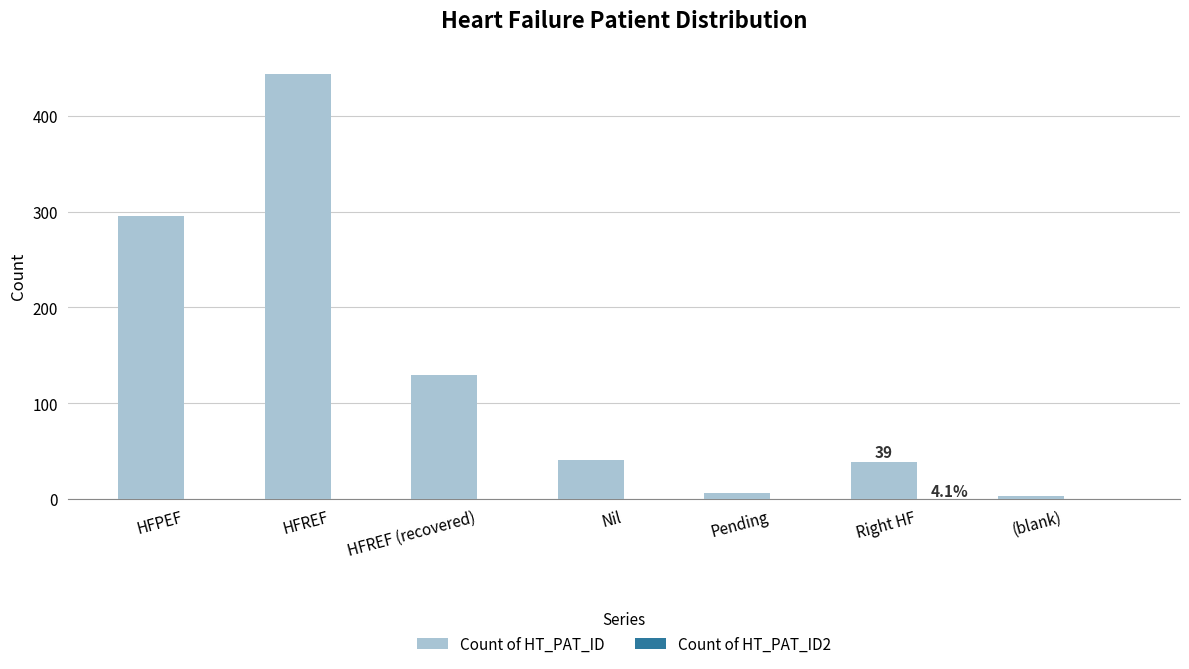

What is the spread (max minus min) of values at HFREF (recovered)?

129.9